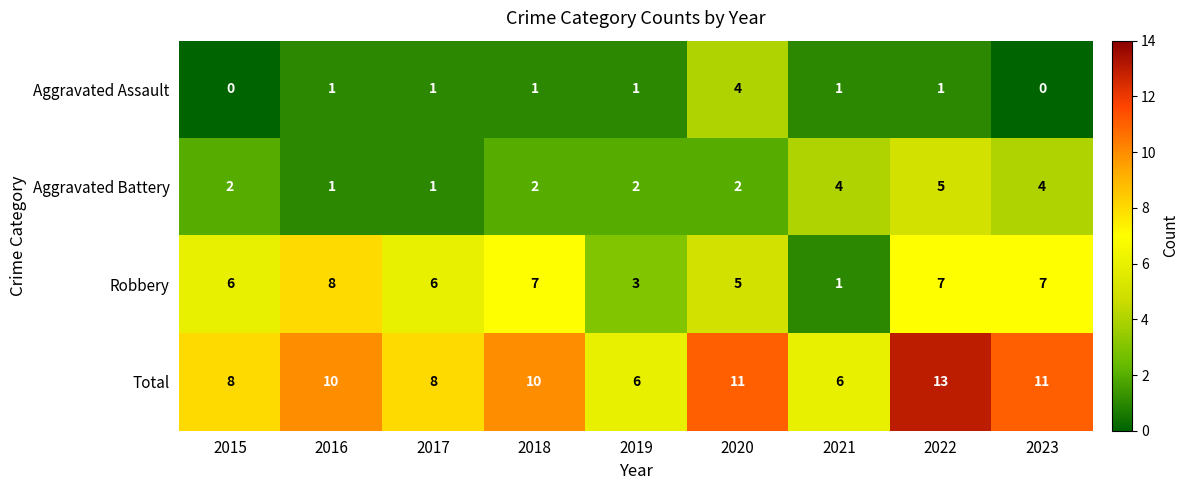

Rank the series at 2020 from lowest to highest value.

Aggravated Battery, Aggravated Assault, Robbery, Total